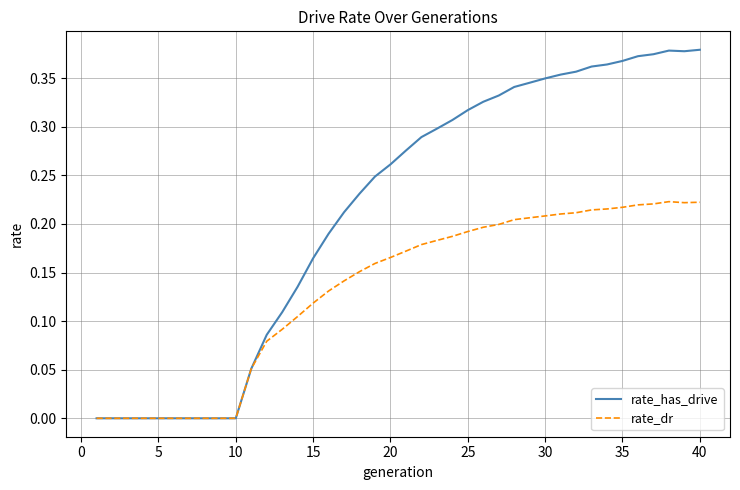

Rank the series by their maximum value, from highest to lowest.

rate_has_drive, rate_dr